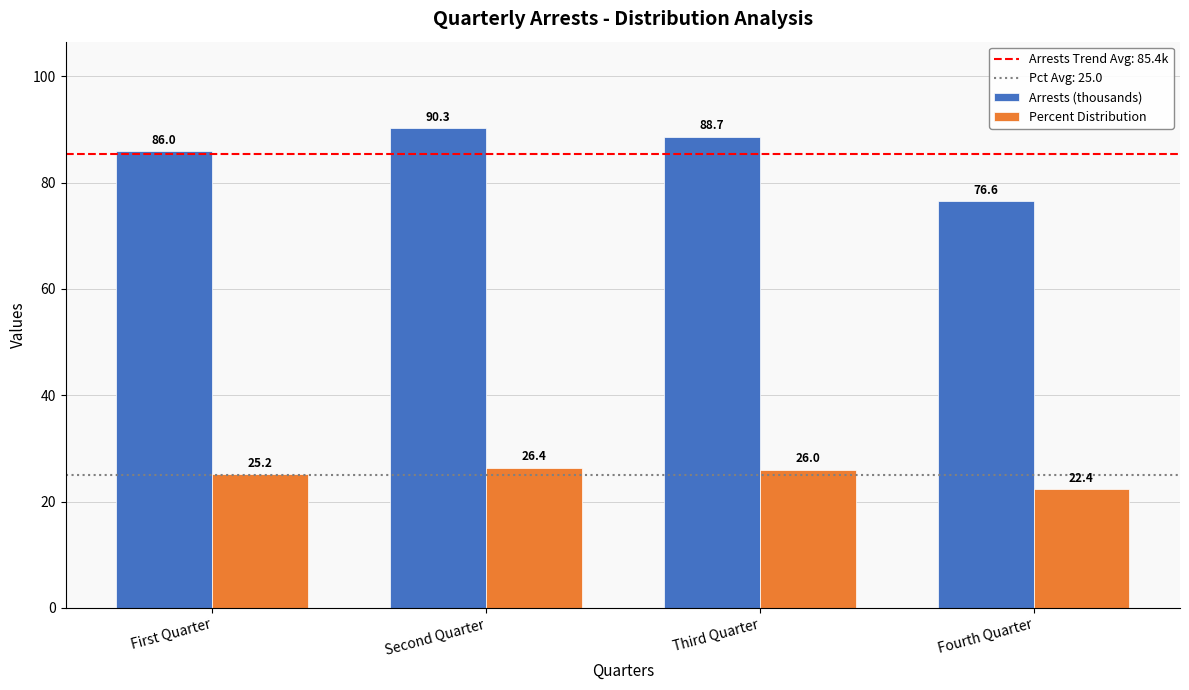

What is the minimum value shown in the chart?

22.4